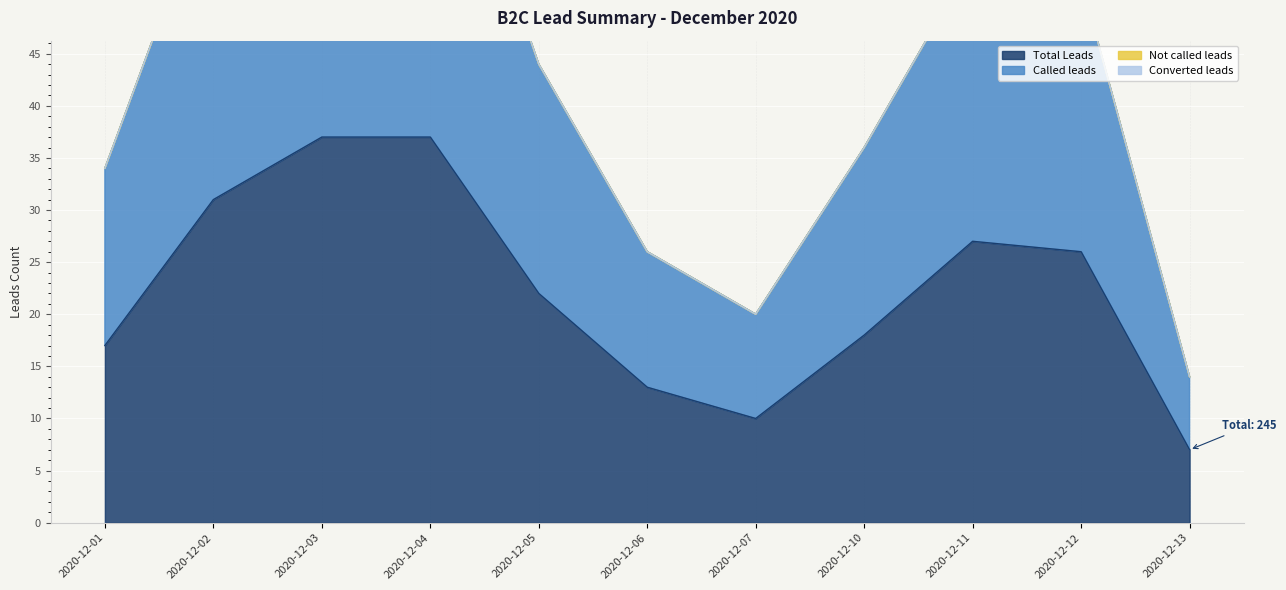

At 2020-12-13, list the series in order from smallest to largest.

Called leads, Total Leads